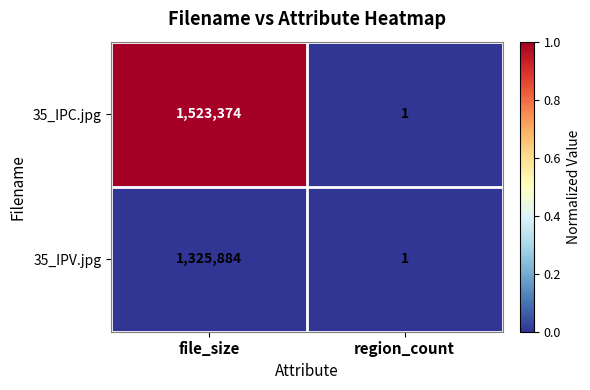

Is it true that 35_IPV.jpg equals 0 at region_count?

False